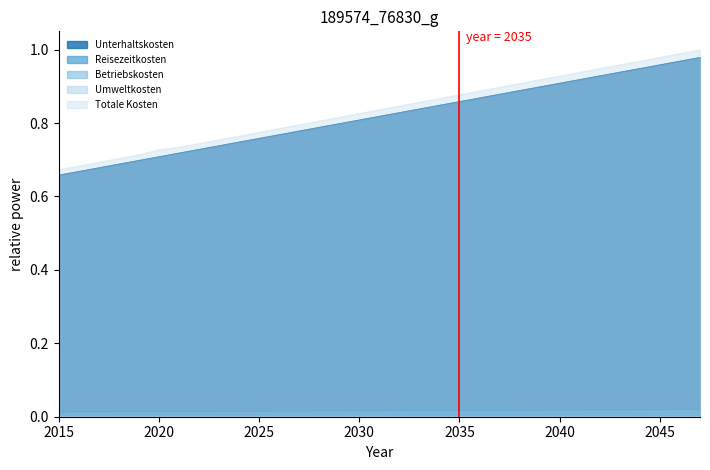

Reading left to right, what are all the values shown in this chart?

Unterhaltskosten: 2015=0.7	2016=0.7	2017=0.7	2018=0.7	2019=0.7	2020=0.7	2021=0.7	2022=0.7	2023=0.7	2024=0.7	2025=0.8	2026=0.8	2027=0.8	2028=0.8	2029=0.8	2030=0.8	2031=0.8	2032=0.8	2033=0.8	2034=0.8	2035=0.9	2036=0.9	2037=0.9	2038=0.9	2039=0.9	2040=0.9	2041=0.9	2042=0.9	2043=0.9	2044=0.9	2045=1.0	2046=1.0	2047=1.0
Reisezeitkosten: 2015=0.0	2016=0.0	2017=0.0	2018=0.0	2019=0.0	2020=0.0	2021=0.0	2022=0.0	2023=0.0	2024=0.0	2025=0.0	2026=0.0	2027=0.0	2028=0.0	2029=0.0	2030=0.0	2031=0.0	2032=0.0	2033=0.0	2034=0.0	2035=0.0	2036=0.0	2037=0.0	2038=0.0	2039=0.0	2040=0.0	2041=0.0	2042=0.0	2043=0.0	2044=0.0	2045=0.0	2046=0.0	2047=0.0
Betriebskosten: 2015=0.0	2016=0.0	2017=0.0	2018=0.0	2019=0.0	2020=0.0	2021=0.0	2022=0.0	2023=0.0	2024=0.0	2025=0.0	2026=0.0	2027=0.0	2028=0.0	2029=0.0	2030=0.0	2031=0.0	2032=0.0	2033=0.0	2034=0.0	2035=0.0	2036=0.0	2037=0.0	2038=0.0	2039=0.0	2040=0.0	2041=0.0	2042=0.0	2043=0.0	2044=0.0	2045=0.0	2046=0.0	2047=0.0
Umweltkosten: 2015=0.0	2016=0.0	2017=0.0	2018=0.0	2019=0.0	2020=0.0	2021=0.0	2022=0.0	2023=0.0	2024=0.0	2025=0.0	2026=0.0	2027=0.0	2028=0.0	2029=0.0	2030=0.0	2031=0.0	2032=0.0	2033=0.0	2034=0.0	2035=0.0	2036=0.0	2037=0.0	2038=0.0	2039=0.0	2040=0.0	2041=0.0	2042=0.0	2043=0.0	2044=0.0	2045=0.0	2046=0.0	2047=0.0
Totale Kosten: 2015=0.7	2016=0.7	2017=0.7	2018=0.7	2019=0.7	2020=0.7	2021=0.7	2022=0.7	2023=0.8	2024=0.8	2025=0.8	2026=0.8	2027=0.8	2028=0.8	2029=0.8	2030=0.8	2031=0.8	2032=0.8	2033=0.9	2034=0.9	2035=0.9	2036=0.9	2037=0.9	2038=0.9	2039=0.9	2040=0.9	2041=0.9	2042=0.9	2043=1.0	2044=1.0	2045=1.0	2046=1.0	2047=1.0